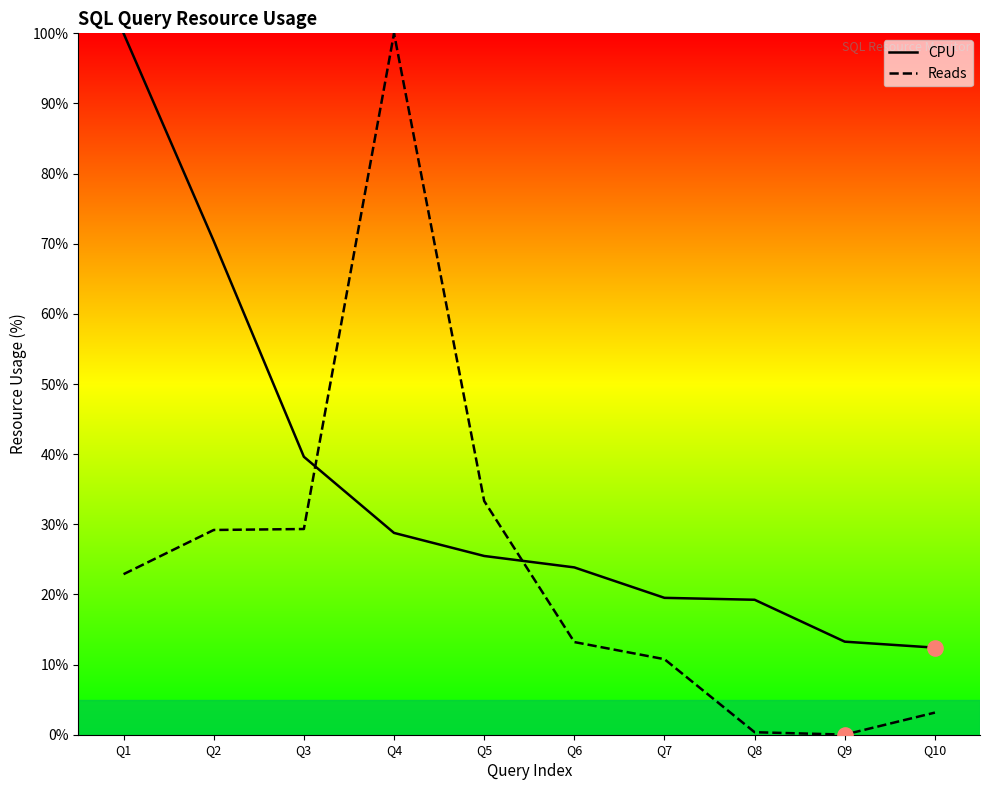

Which series has the widest spread of Y values?

Reads